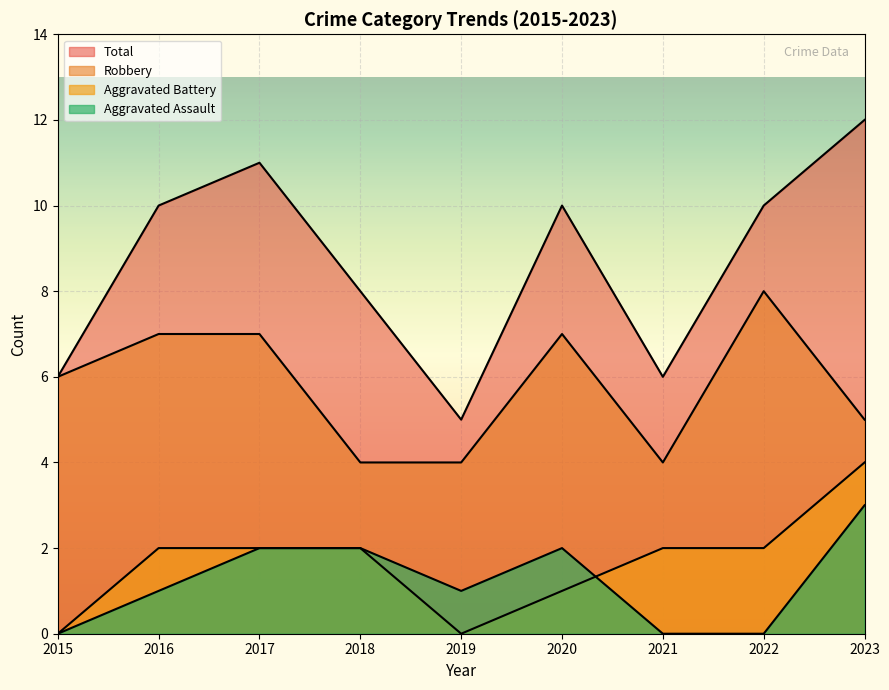

True or false: Aggravated Battery and Total intersect in this chart.

False